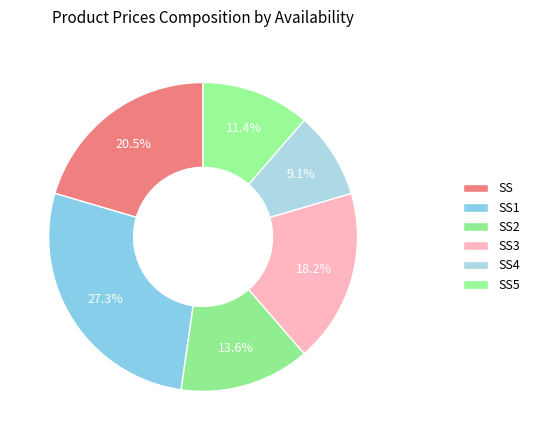

True or false: SS1 accounts for 27% of the total.

True